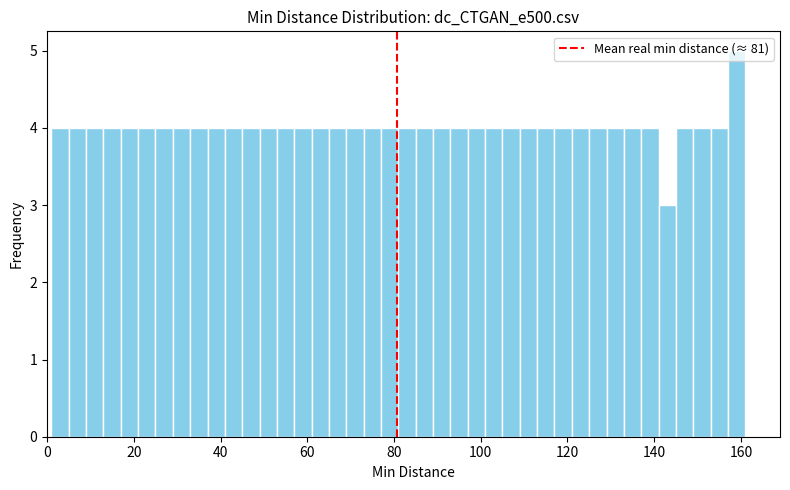

Around what value on the x-axis is the tallest bar? Give the approximate position of its centre, as read against the axis.

160